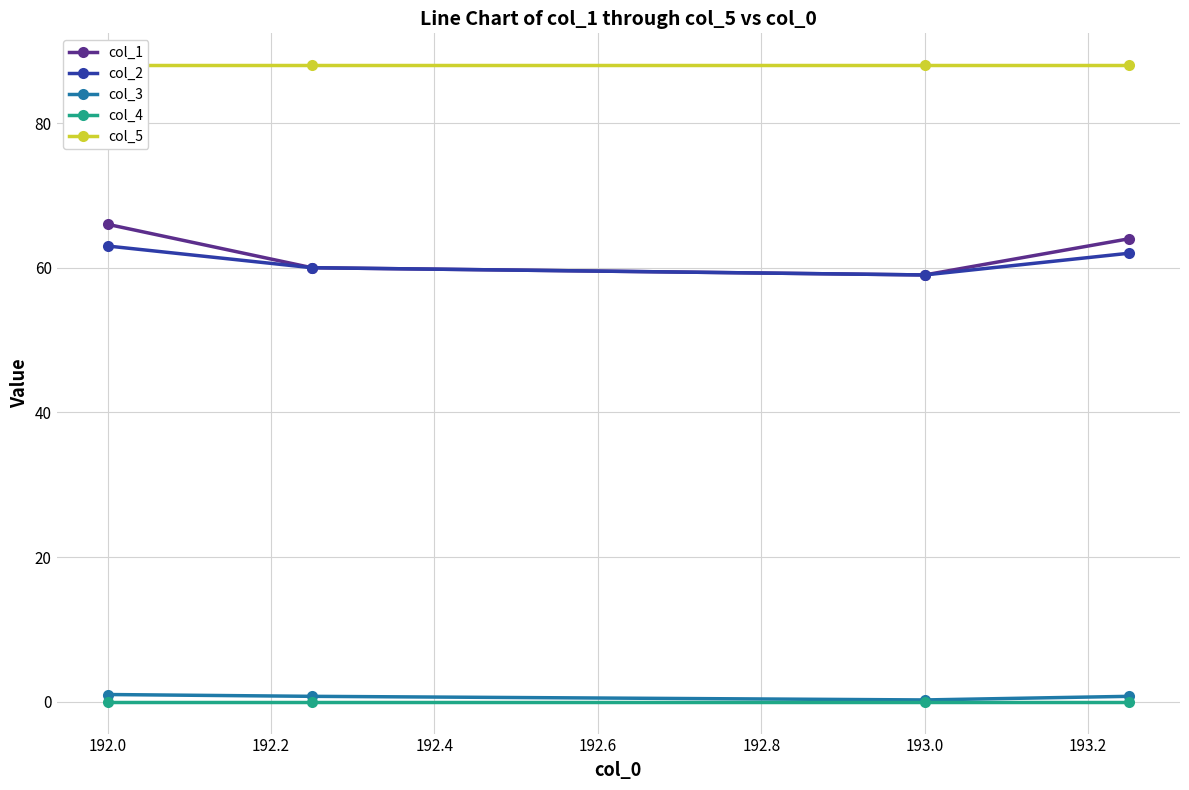

What is the highest value of the col_2 series?

63.0